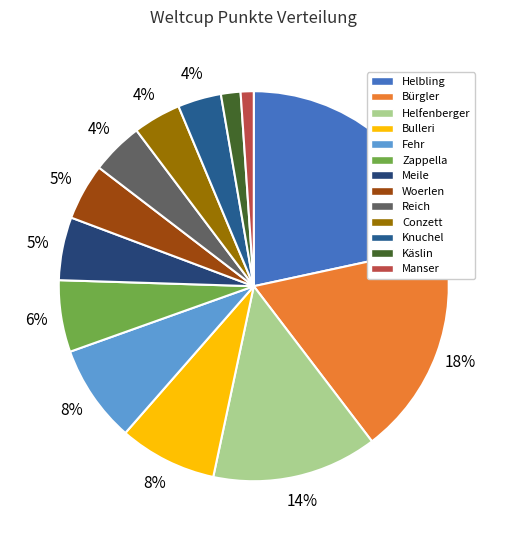

How many segments does this pie chart have?

13